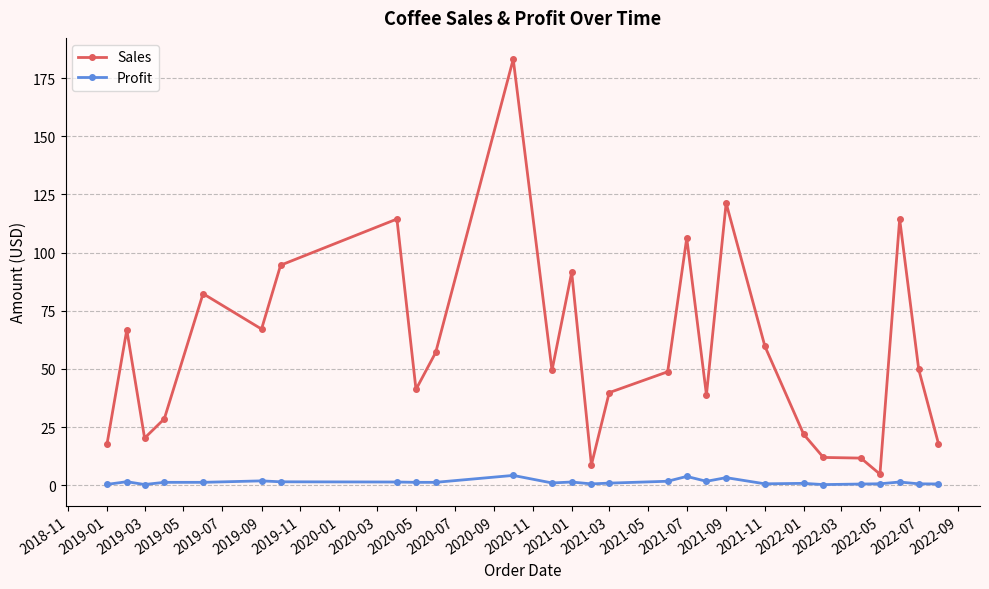

Which series has the largest total across all categories?

Sales